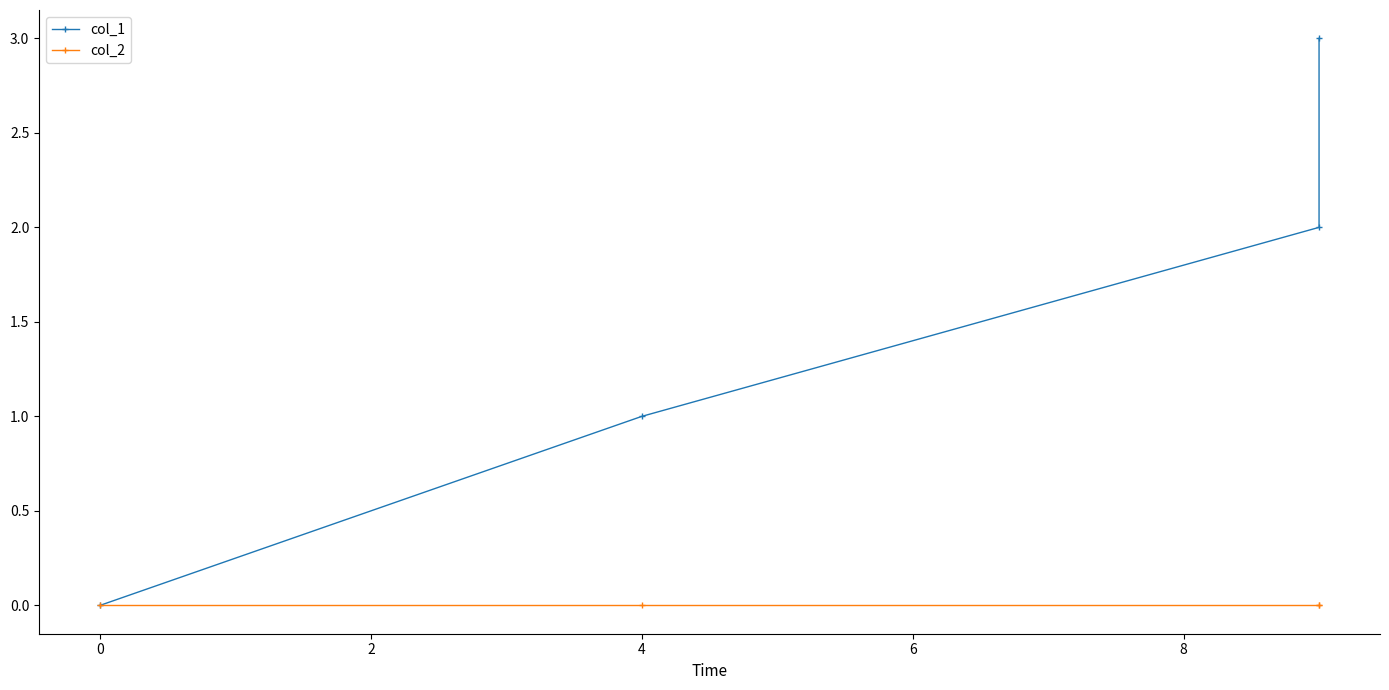

Between 0 and 2, which series saw the biggest shift?

col_1